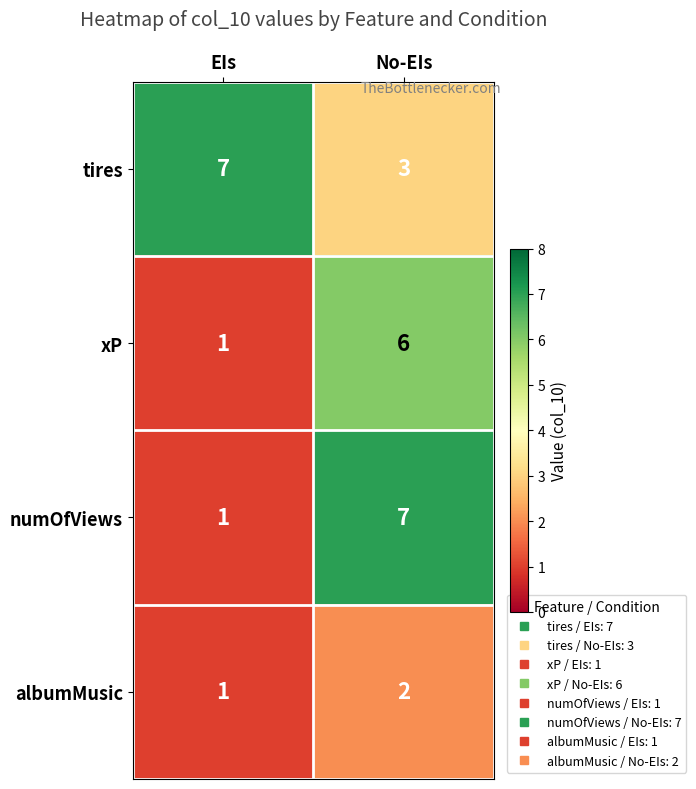

Reading left to right, extract all data points from this chart.

tires: EIs=7	No-EIs=3
xP: EIs=1	No-EIs=6
numOfViews: EIs=1	No-EIs=7
albumMusic: EIs=1	No-EIs=2